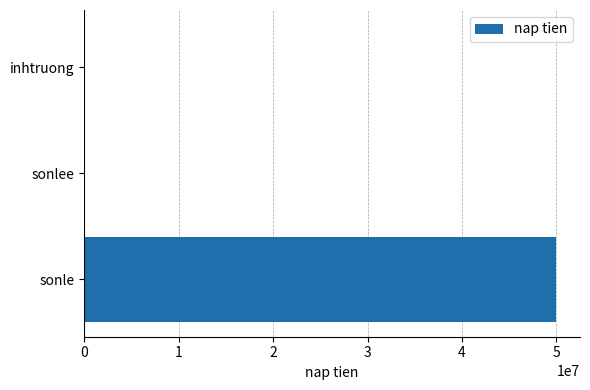

Between sonlee and sonle, which is larger?

sonle